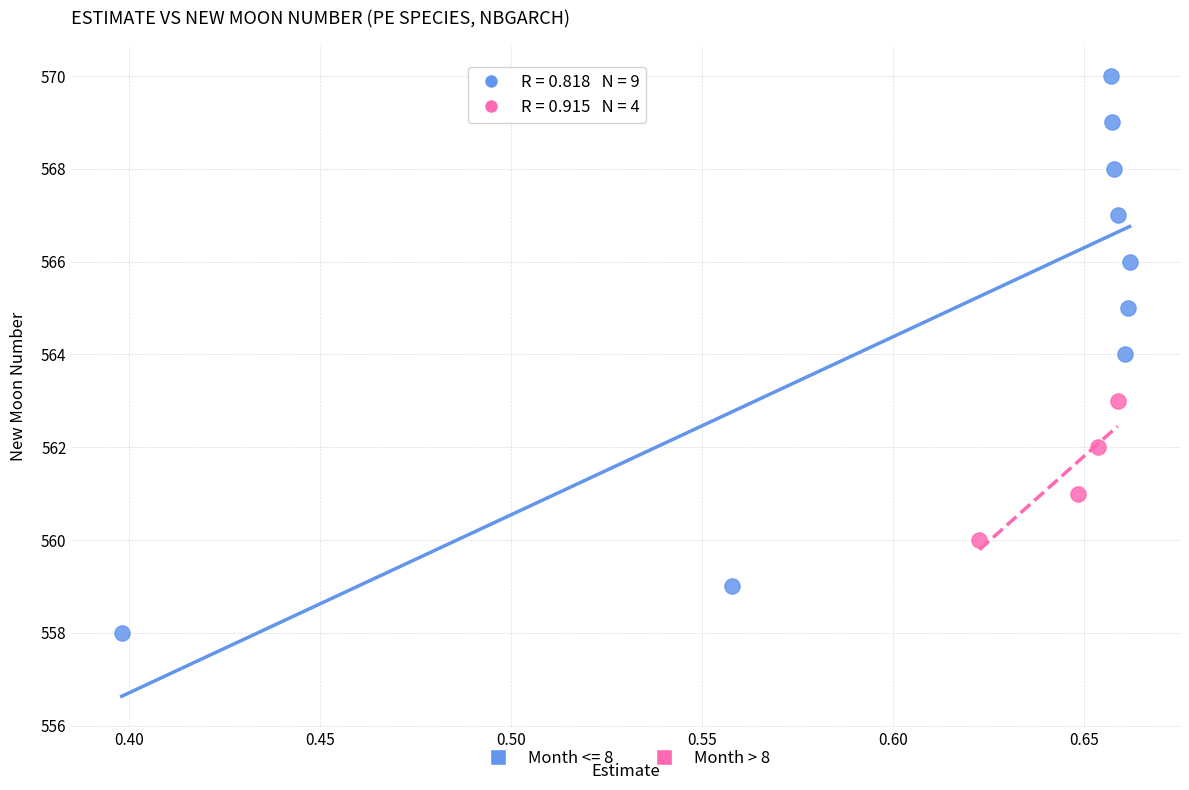

Which series contains the highest Y value?

Month <= 8